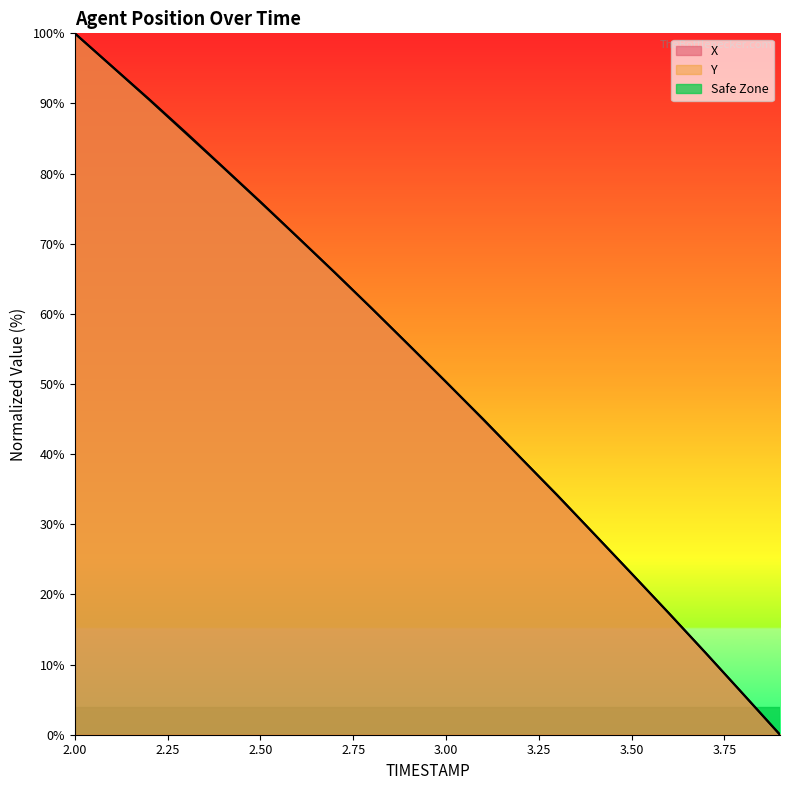

Rank the series by their maximum value, from lowest to highest.

X, Y